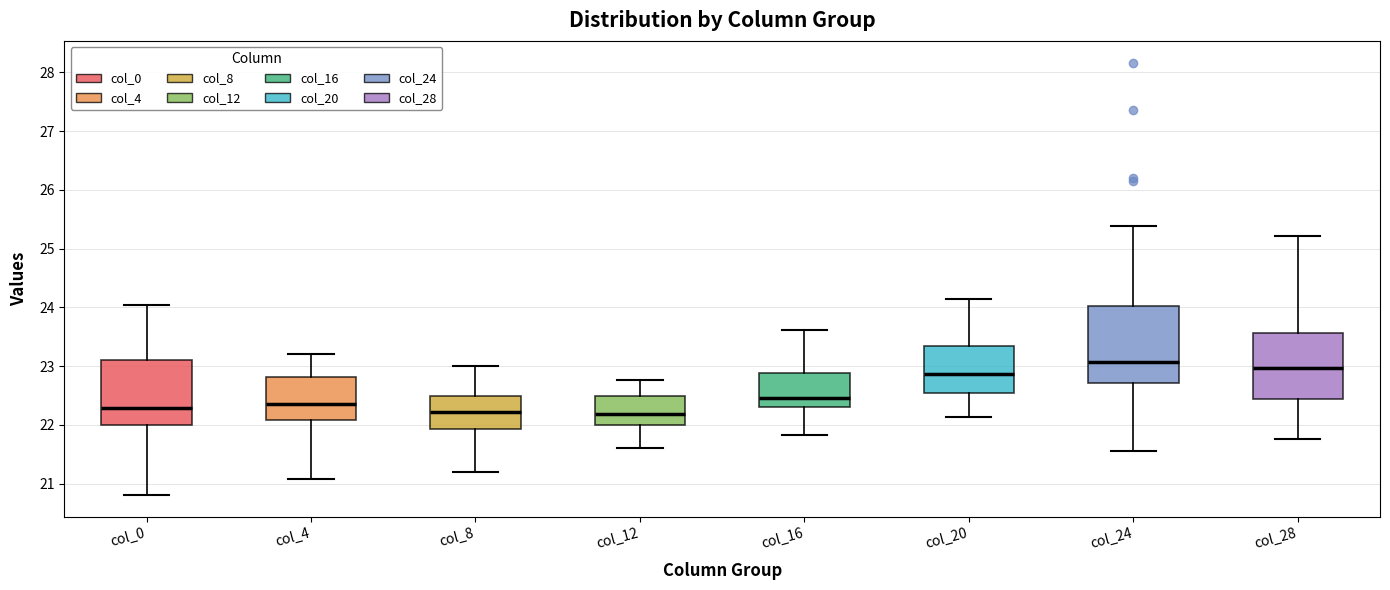

Which box is the tallest, from its lower edge to its upper edge?

col_24